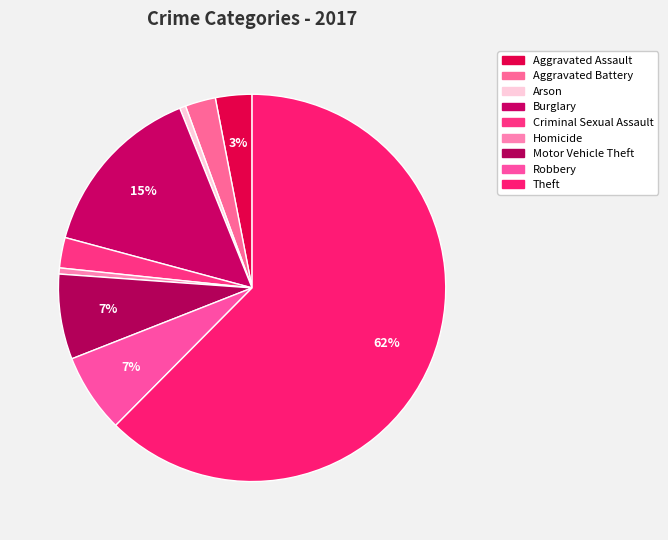

Rank the categories by value from highest to lowest.

Theft, Burglary, Motor Vehicle Theft, Robbery, Aggravated Assault, Aggravated Battery, Criminal Sexual Assault, Arson, Homicide